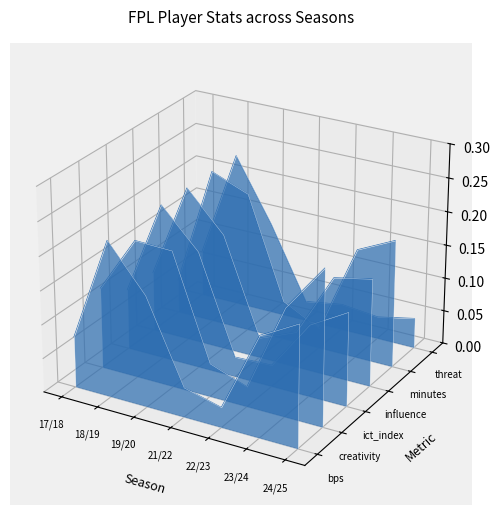

Rank the series by their maximum value, from highest to lowest.

threat, minutes, influence, ict_index, bps, creativity